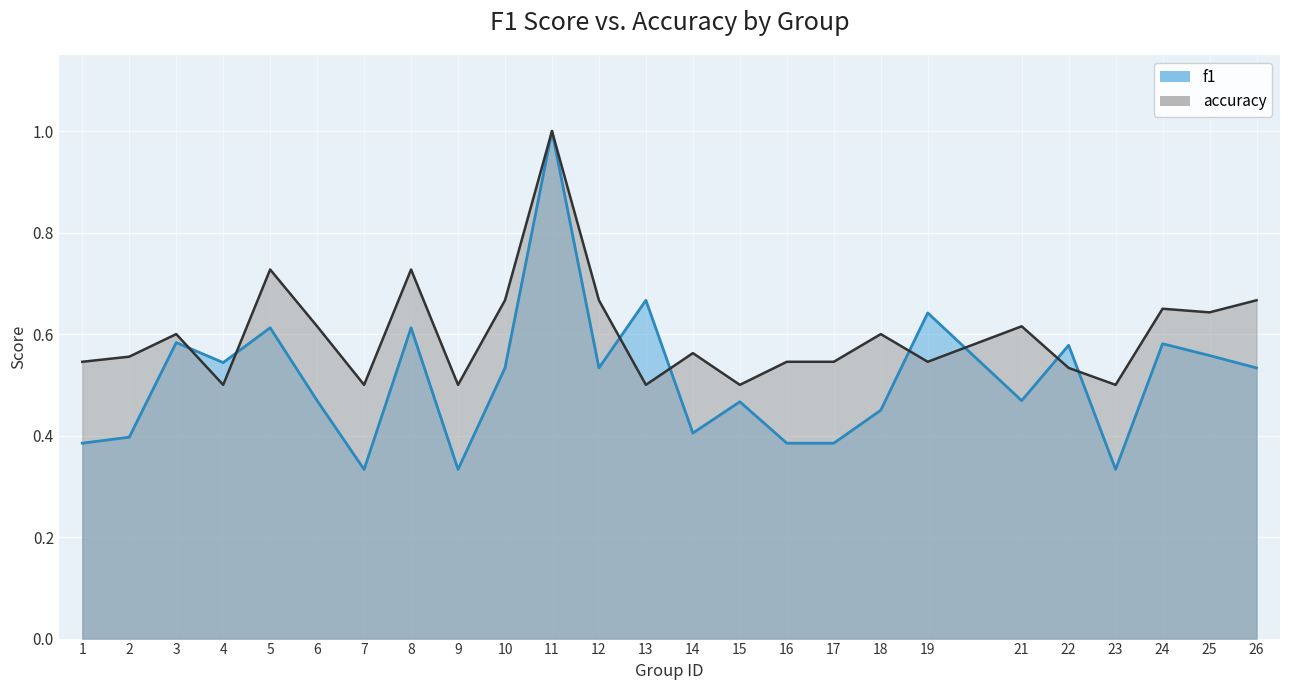

What is the value of the accuracy point at the 2nd from the left?

0.6